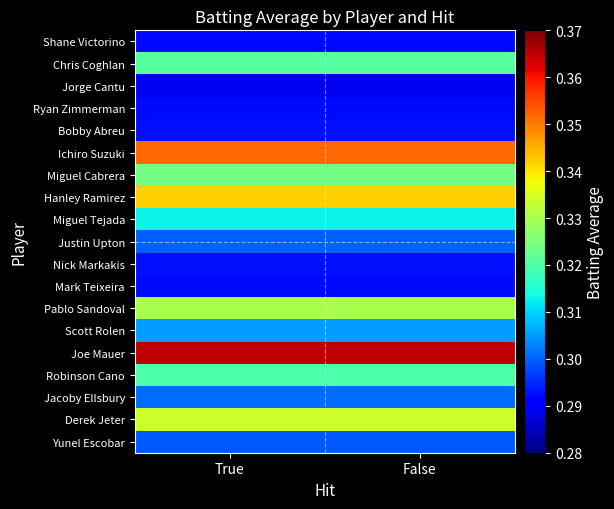

How many categories are shown in the chart?

2